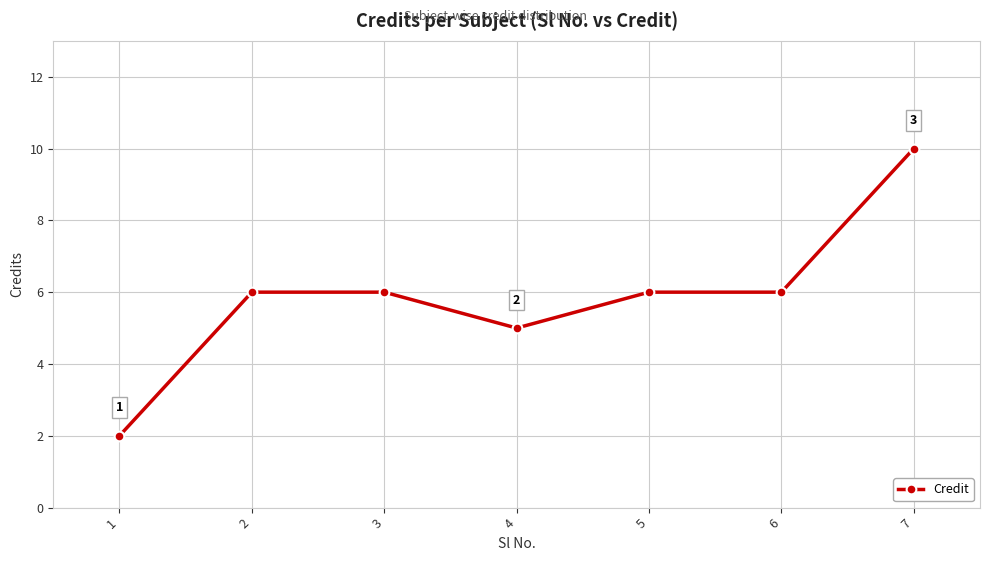

Reading left to right, what are all the values shown in this chart?

2	6	6	5	6	6	10